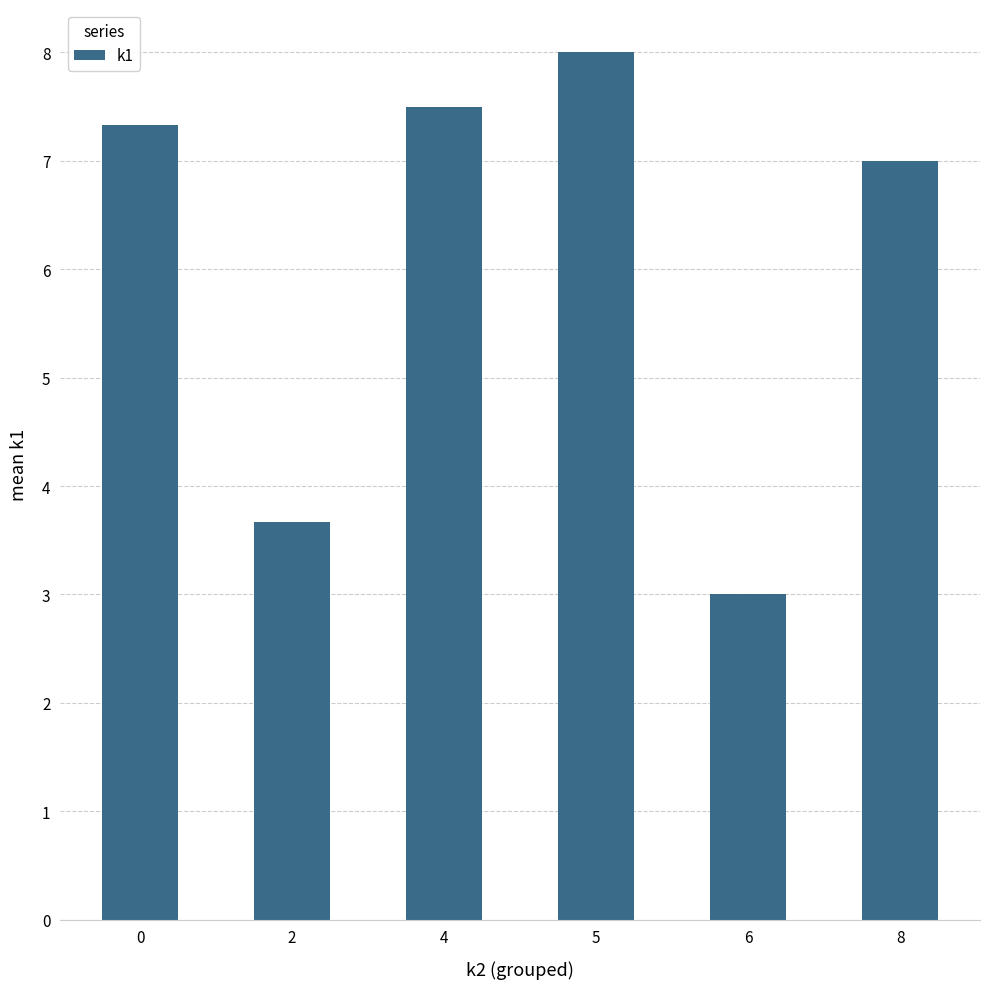

True or false: the data shows 2.1 at 6.

False